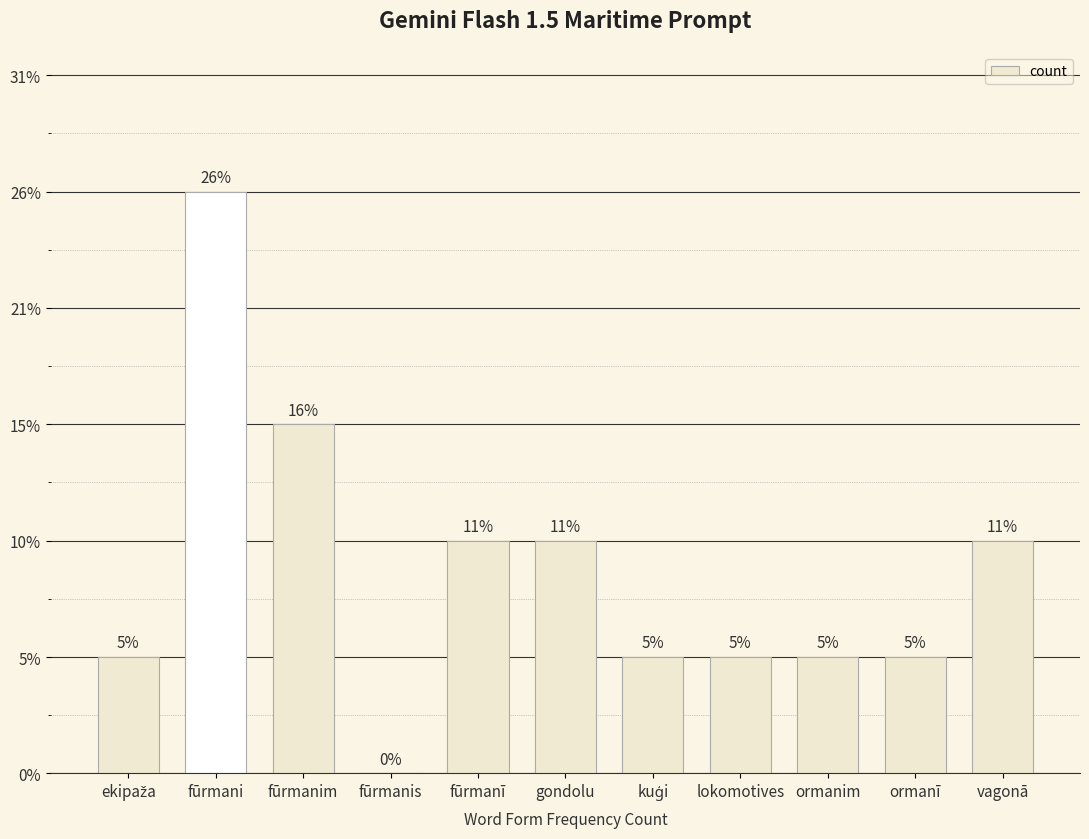

At which label is the value closest to 2?

fūrmanī